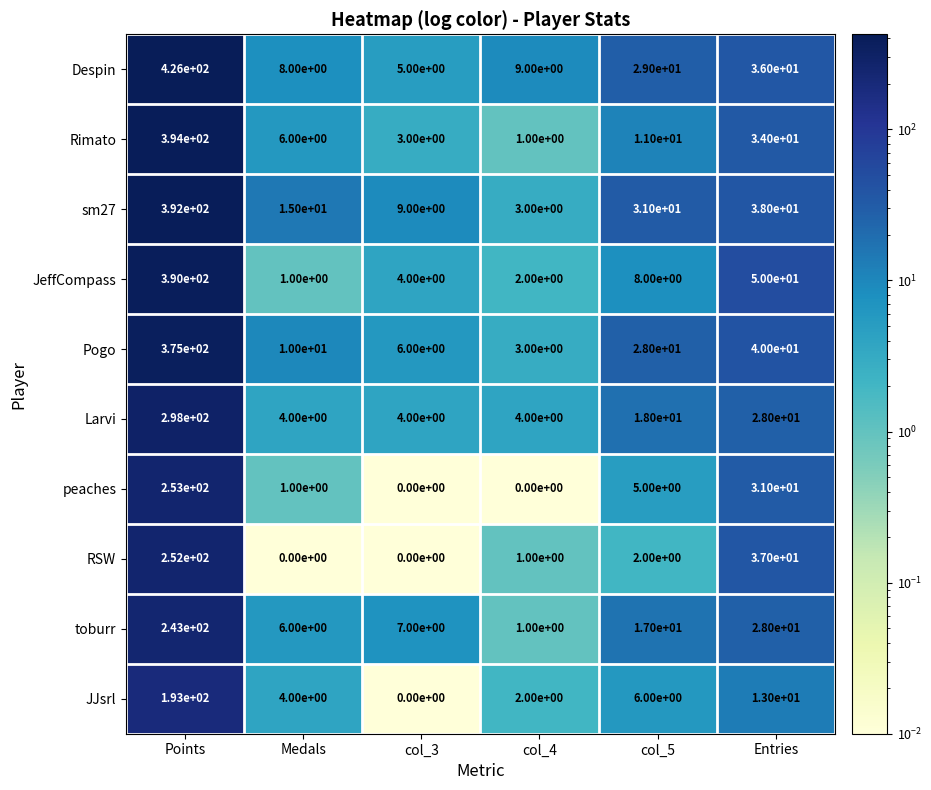

At which category does the chart reach its peak across all series?

Points